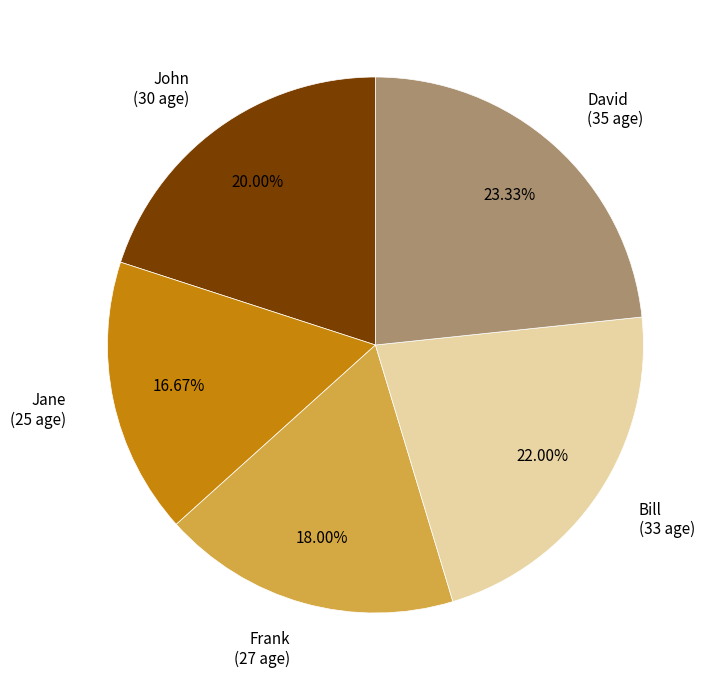

To the nearest percent, what is the average slice percentage?

20%